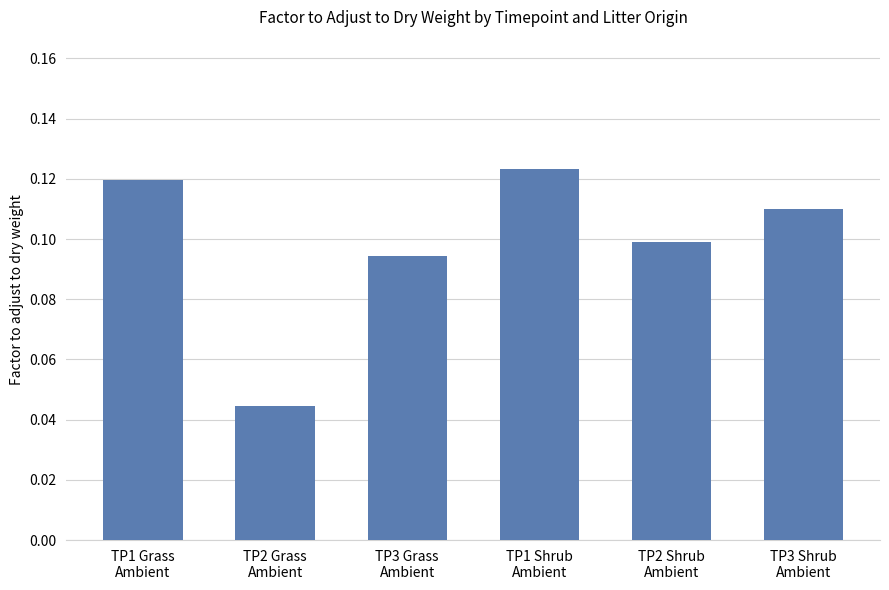

What is the sum of all values?

0.6